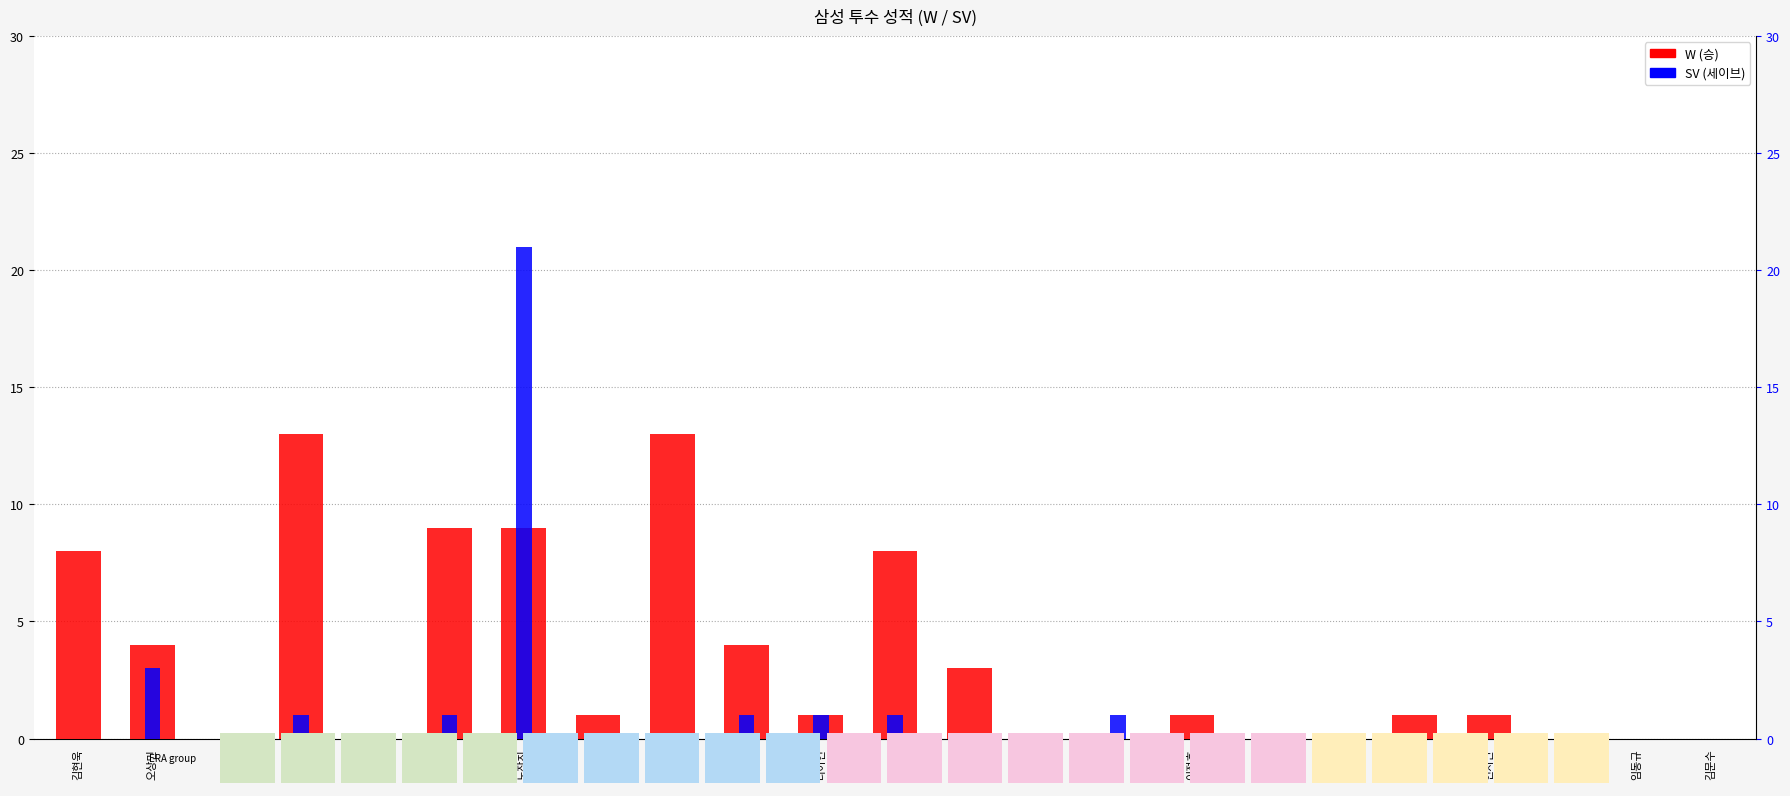

True or false: SV has a value of 12 at 엘비라.

False